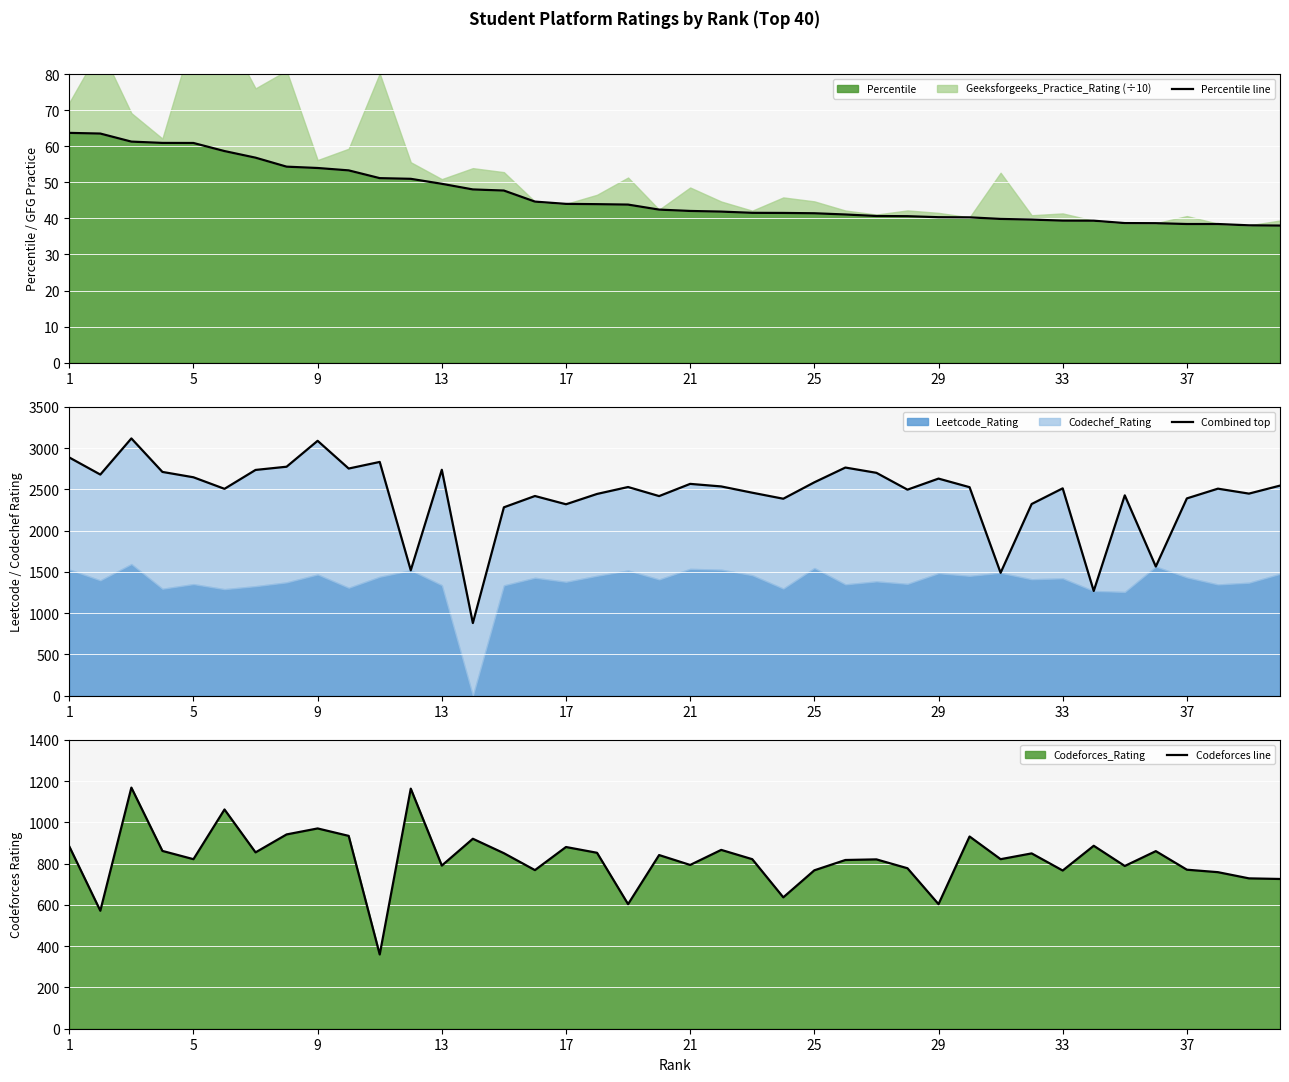

Reading left to right, transcribe all the data shown in this chart.

Percentile line: 63.7	63.5	61.3	60.9	60.9	58.6	56.8	54.3	54.0	53.3	51.1	51.0	49.6	48.0	47.7	44.6	44.0	43.9	43.8	42.4	42.1	41.9	41.5	41.5	41.4	41.1	40.7	40.6	40.3	40.3	39.9	39.7	39.4	39.4	38.7	38.7	38.4	38.4	38.1	38.0
Combined top: 2888.0	2681.0	3119.0	2713.0	2648.0	2508.0	2737.0	2776.0	3090.0	2754.0	2834.0	1521.0	2739.0	881.0	2284.0	2421.0	2321.0	2446.0	2530.0	2420.0	2568.0	2537.0	2461.0	2388.0	2587.0	2766.0	2702.0	2498.0	2632.0	2528.0	1490.0	2324.0	2514.0	1270.0	2429.0	1566.0	2392.0	2510.0	2450.0	2547.0
Codeforces line: 884.0	572.0	1169.0	862.0	822.0	1063.0	855.0	942.0	971.0	935.0	360.0	1164.0	791.0	921.0	851.0	769.0	881.0	853.0	604.0	842.0	794.0	867.0	822.0	637.0	768.0	818.0	821.0	778.0	604.0	932.0	822.0	850.0	767.0	887.0	789.0	861.0	771.0	759.0	729.0	726.0